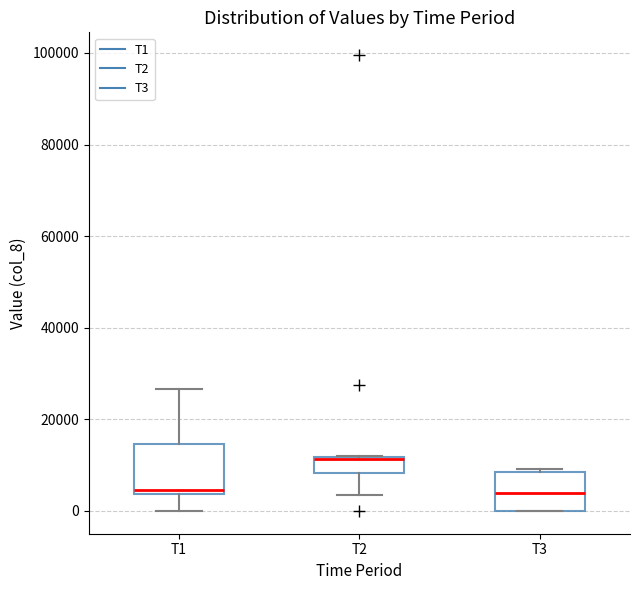

Where does the lower whisker of the box for T1 end on the y-axis? The values are not printed on the chart, so give them approximately, as read against the axis.

0